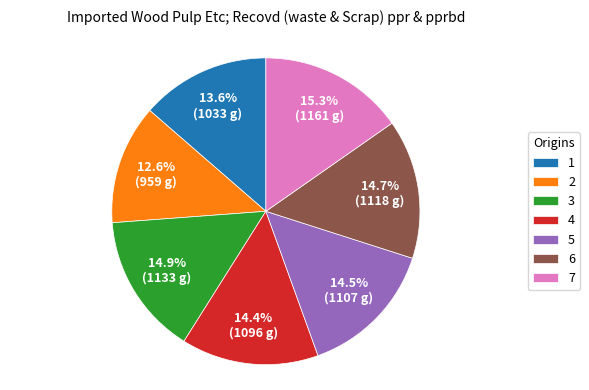

Between 4 and 2, which is larger?

4